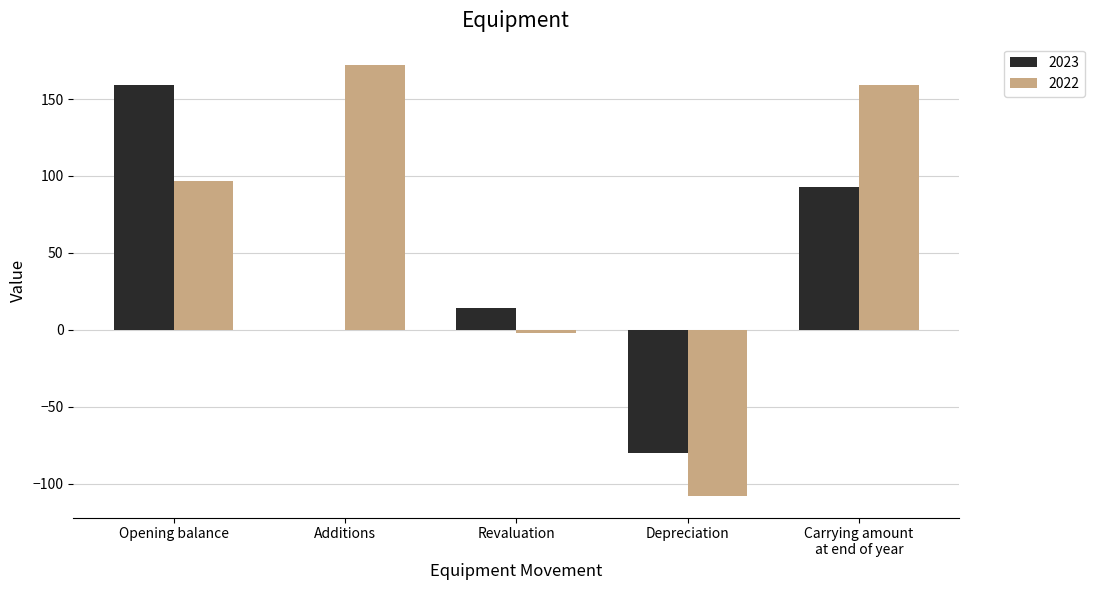

The value of 2022 at Opening balance is 48. True or false?

False